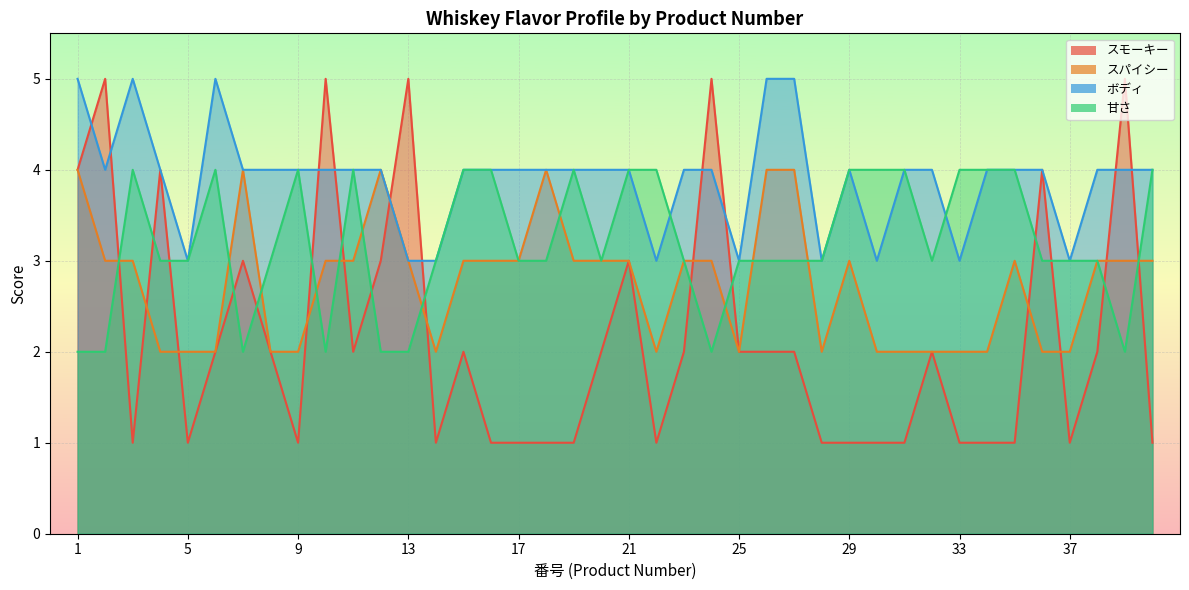

What is the value of the 甘さ point at the 4th from the left?

3